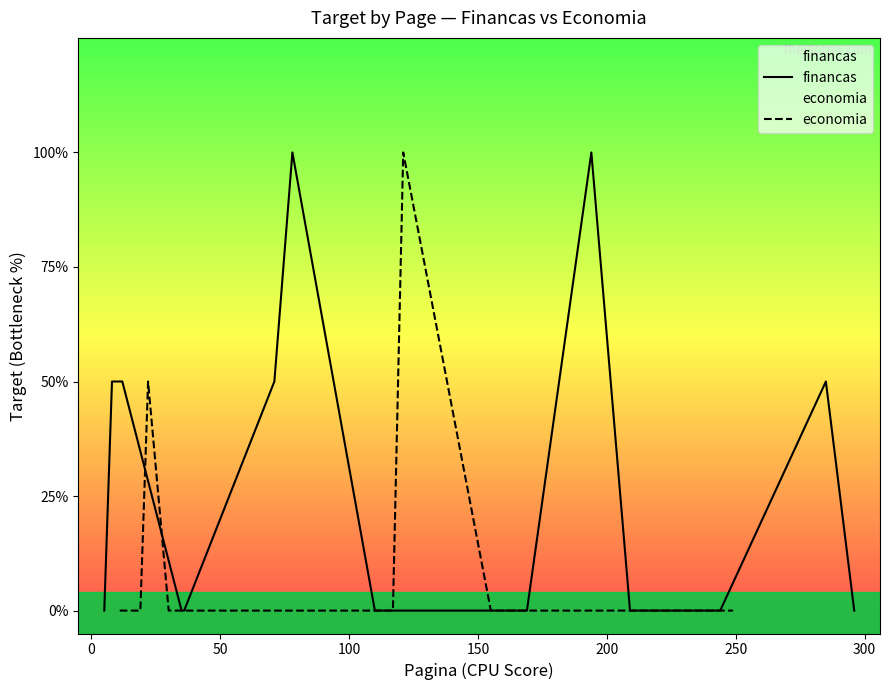

Which series has the largest total across all categories?

financas